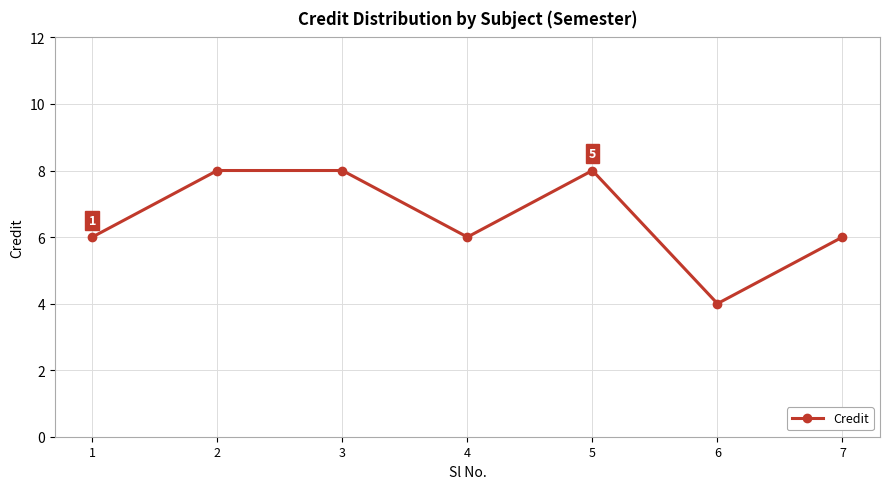

The value at 4 is 6. True or false?

True